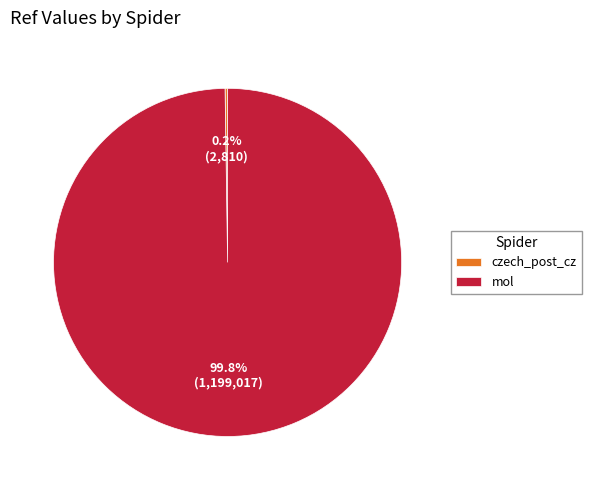

What is the largest slice in the pie chart?

mol